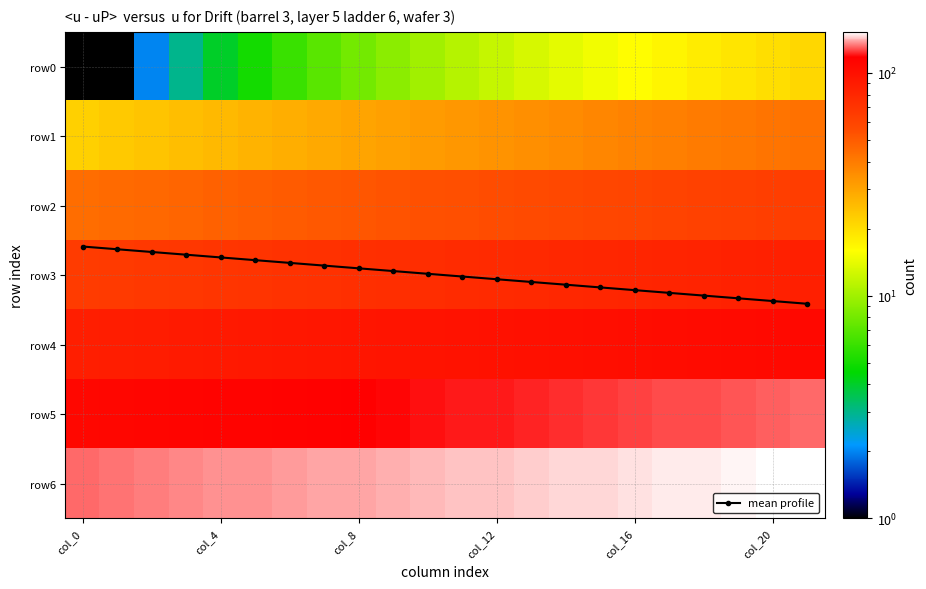

How many data points in row6 are less than 143?

11